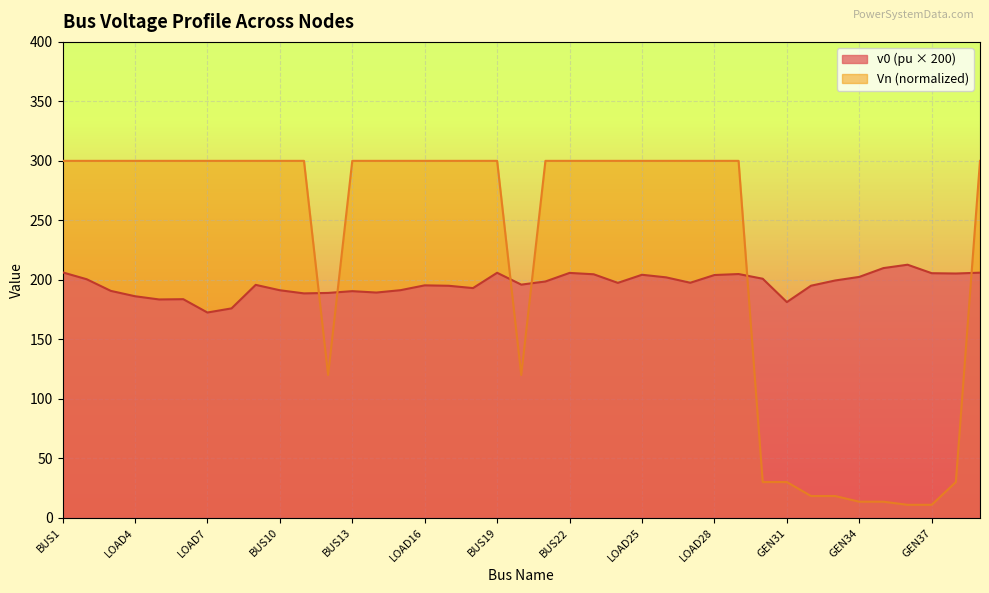

The v0 series shows 181.3 at GEN31. True or false?

True